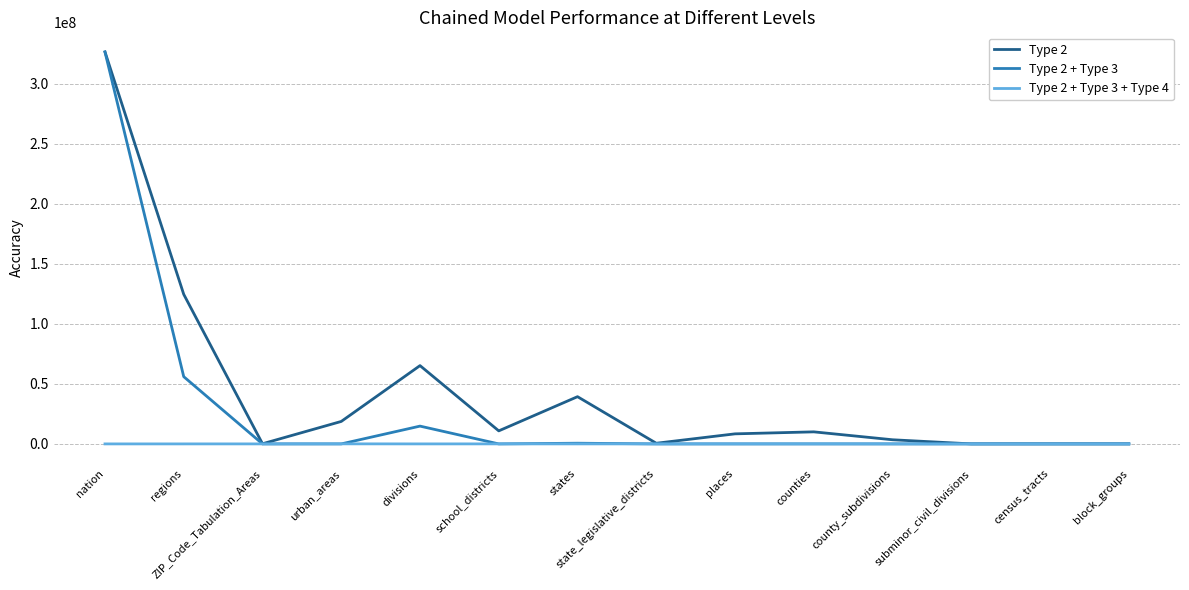

Which series has the widest spread of values?

Type 2 + Type 3